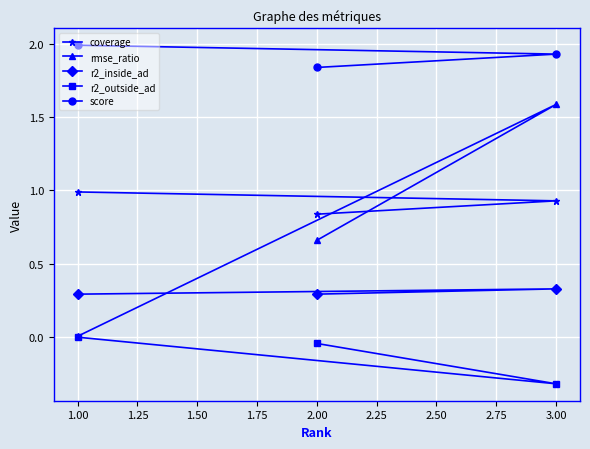

What is the sum of the r2_outside_ad values at 3.00 and 1.00?

-0.3